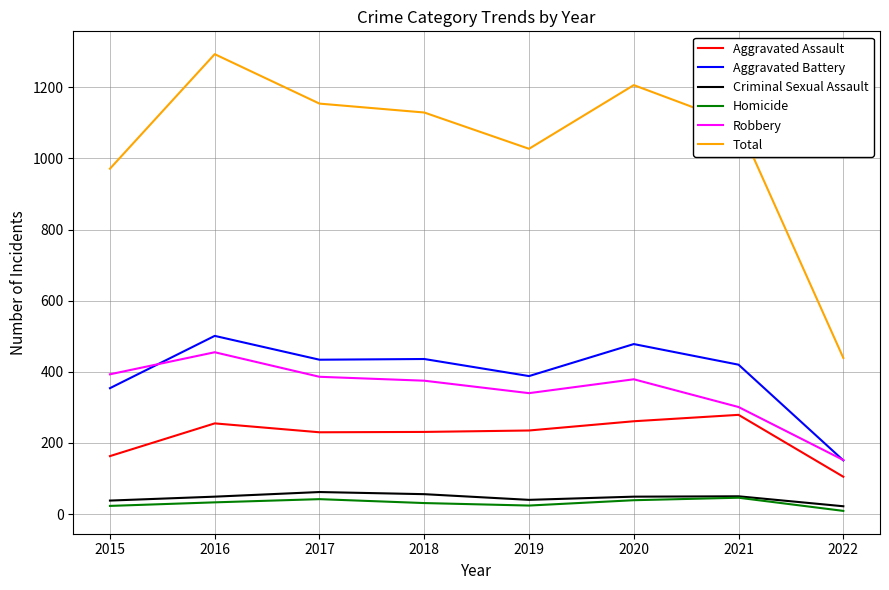

What is the spread (max minus min) of values at 2020?

1167